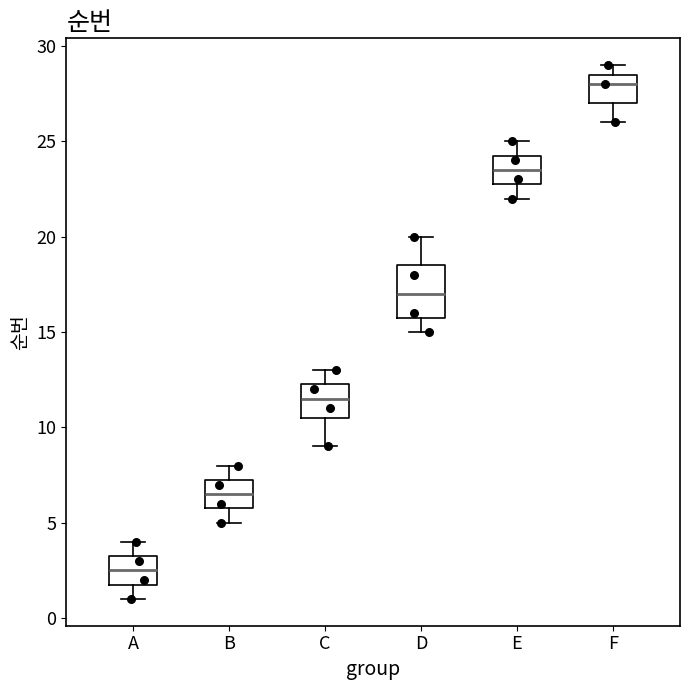

Reading left to right, read every box against the y-axis: the position of its median line, the range the box covers, and the ends of its whiskers. The values are not printed on the chart, so give them approximately, as read against the axis.

A: median 2.5, box 2.0 to 3.5, whiskers 1.0 to 4.0
B: median 6.5, box 6.0 to 7.5, whiskers 5.0 to 8.0
C: median 11.5, box 10.5 to 12.5, whiskers 9.0 to 13.0
D: median 17.0, box 16.0 to 18.5, whiskers 15.0 to 20.0
E: median 23.5, box 23.0 to 24.5, whiskers 22.0 to 25.0
F: median 28.0, box 27.0 to 28.5, whiskers 26.0 to 29.0